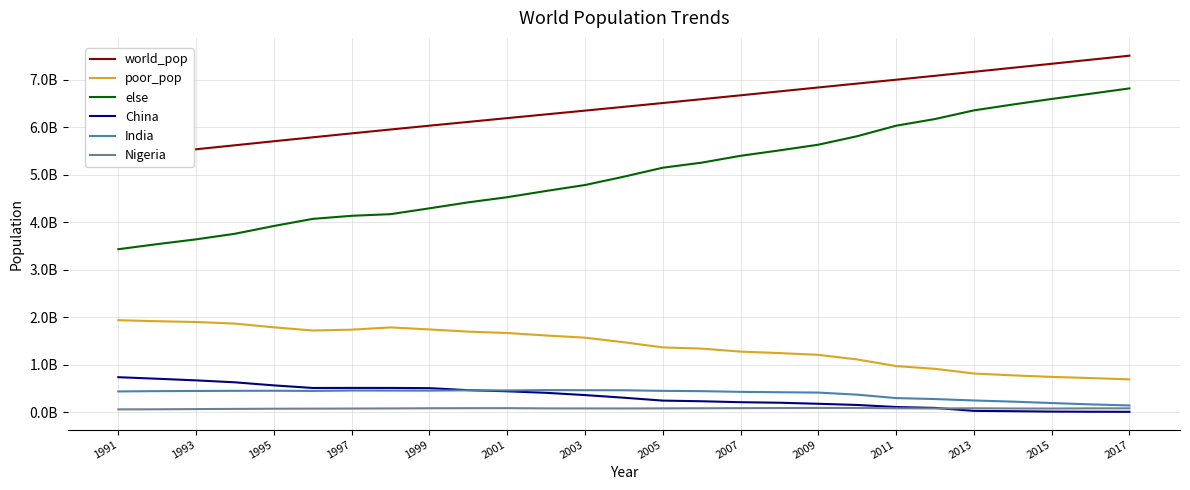

How many interior local valleys does the China series have?

1